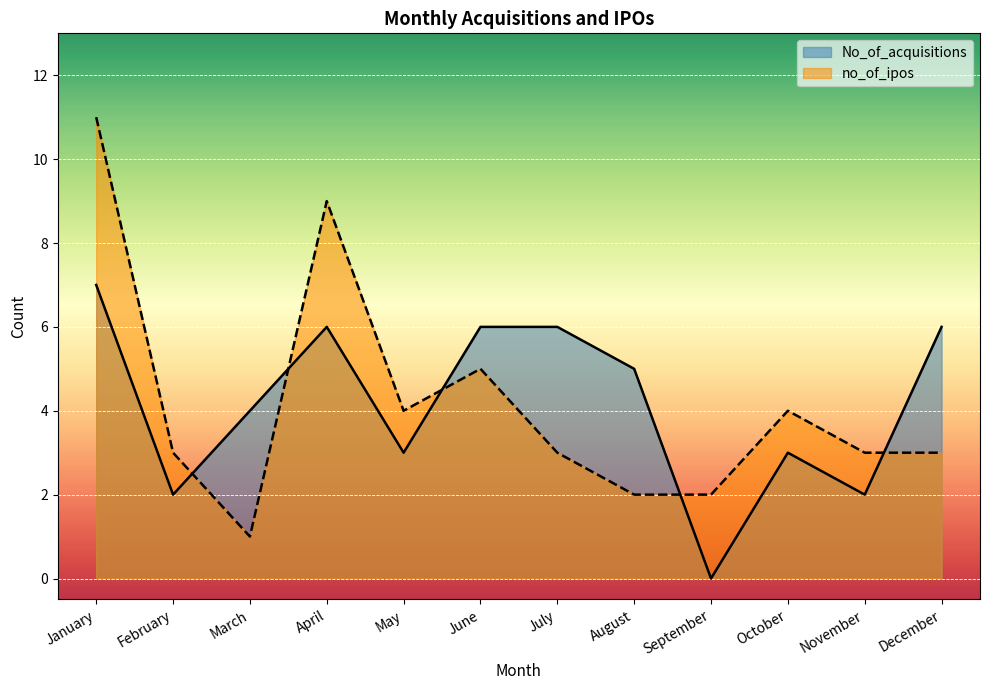

At February, list the series in order from smallest to largest.

No_of_acquisitions, no_of_ipos